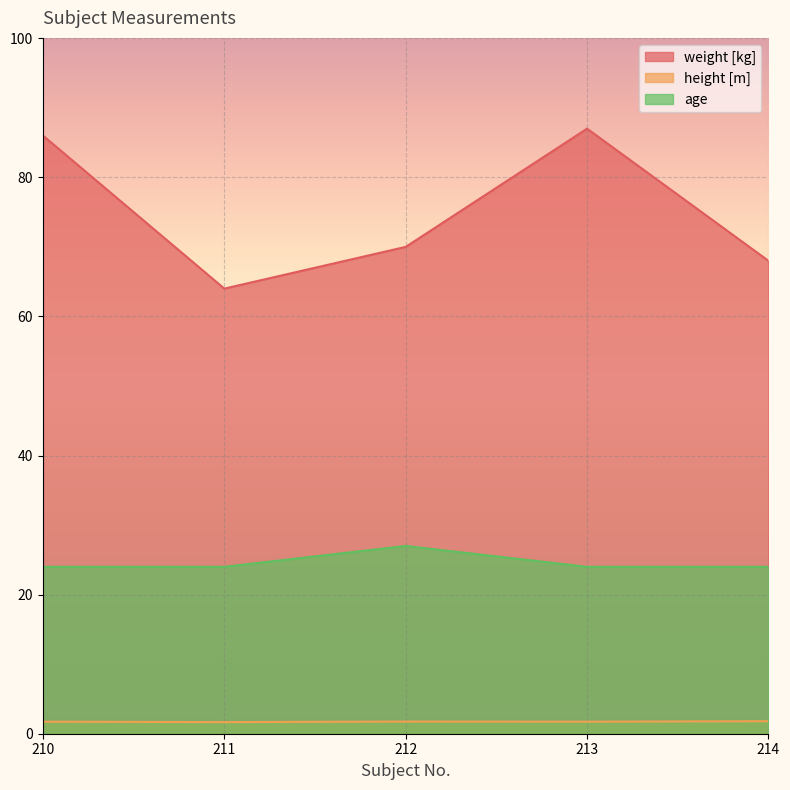

Reading right to left, transcribe all the data shown in this chart.

weight [kg]: 214=68.0	213=87.0	212=70.0	211=64.0	210=86.0
height [m]: 214=1.8	213=1.7	212=1.8	211=1.7	210=1.7
age: 214=24.0	213=24.0	212=27.0	211=24.0	210=24.0